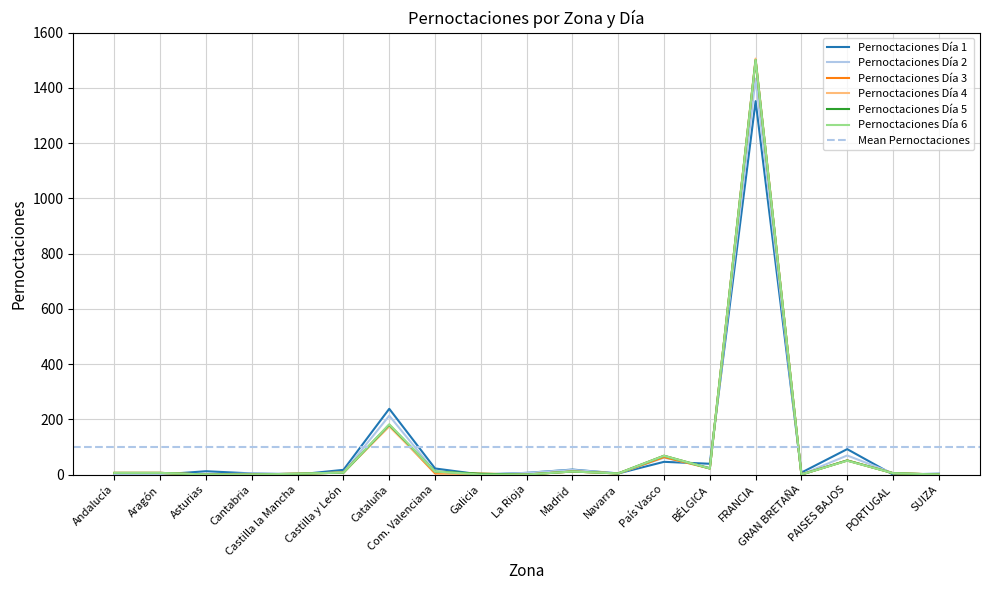

What is the total value across all series at Castilla y León?

52